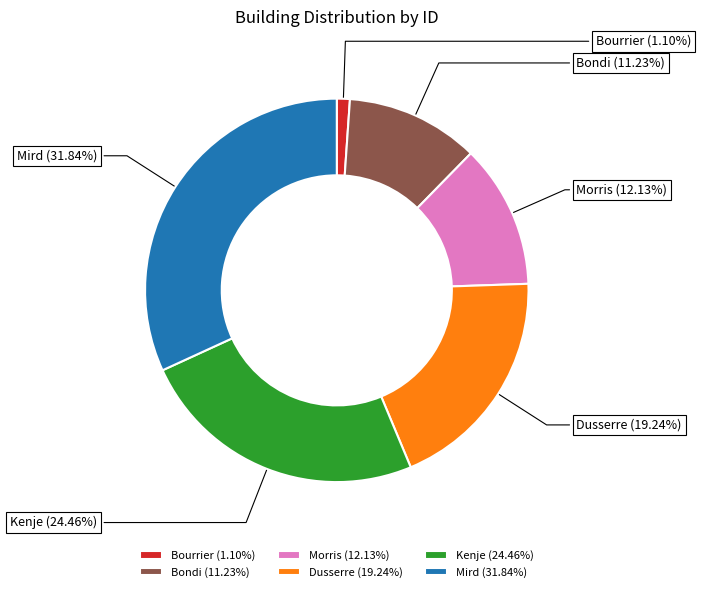

Does any single category account for the majority?

No